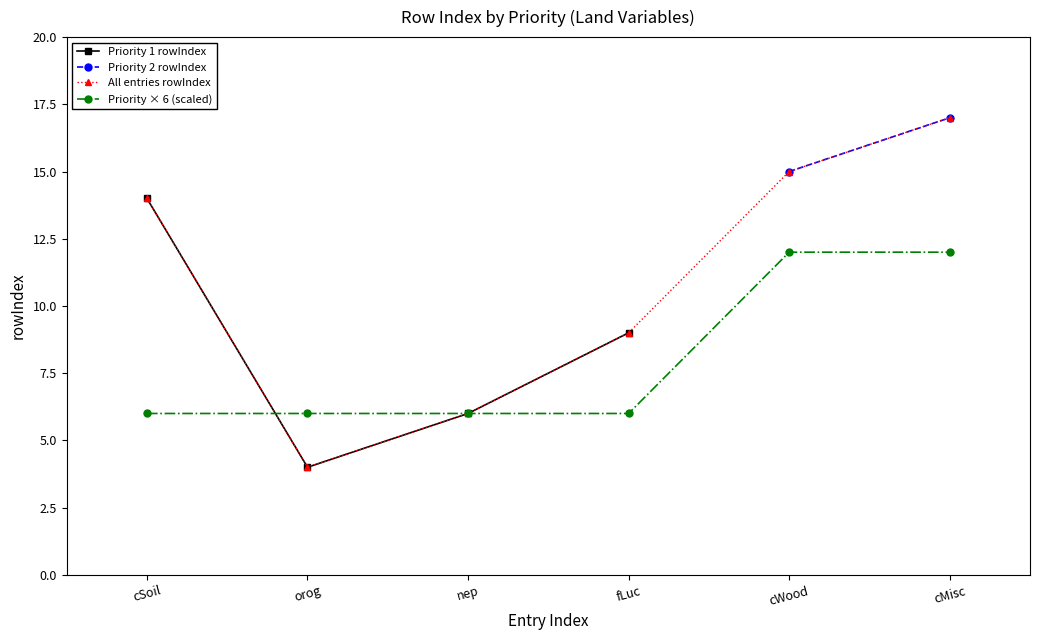

What is the minimum value shown in the chart?

4